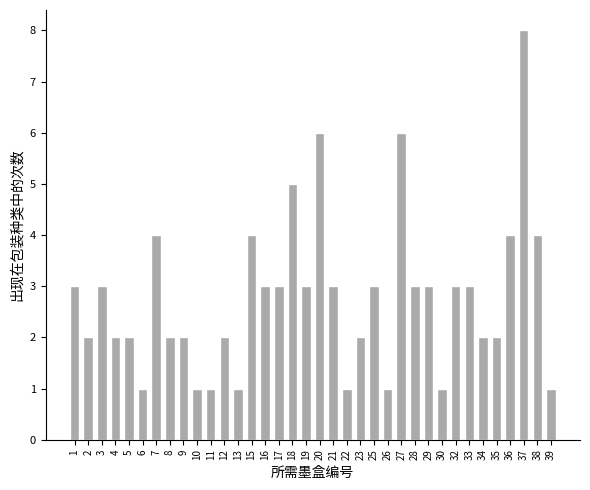

How many bars are there in total?

36